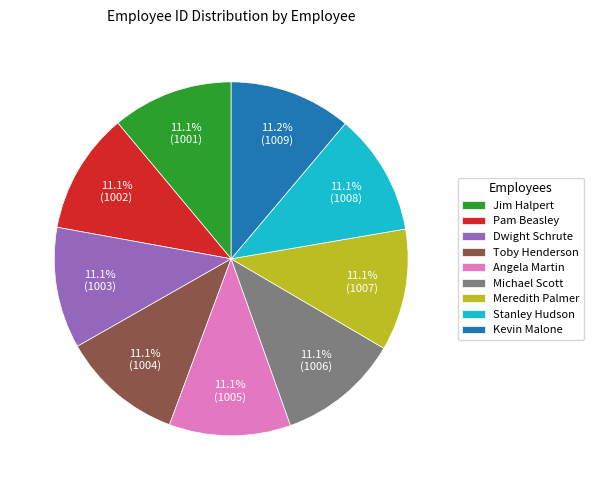

The Stanley Hudson slice represents 5% of the pie. True or false?

False